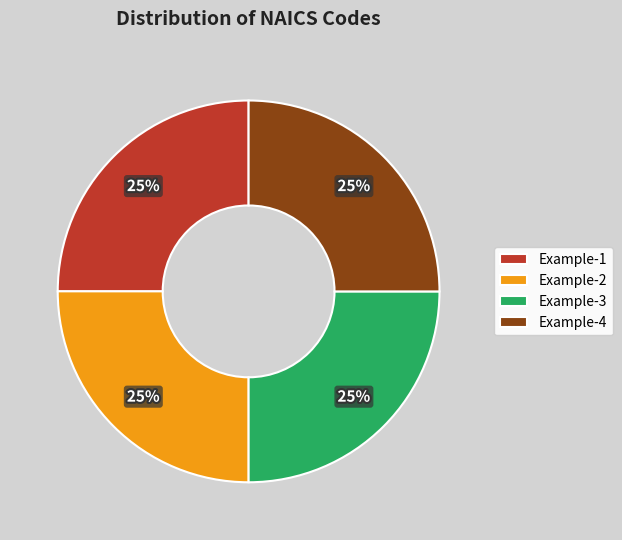

Is it true that Example-4 is 11% of the pie?

False